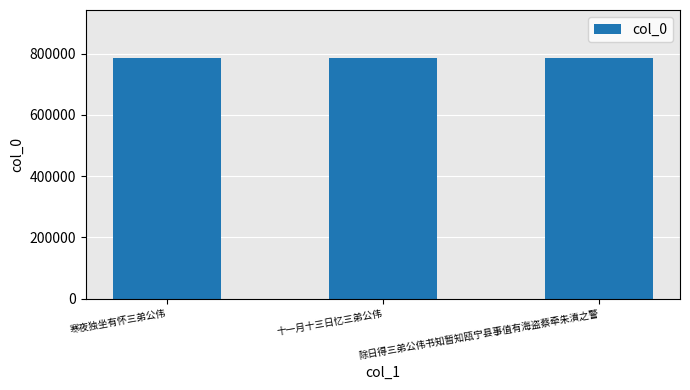

What is the label of the 1st bar from the left?

寒夜独坐有怀三弟公伟